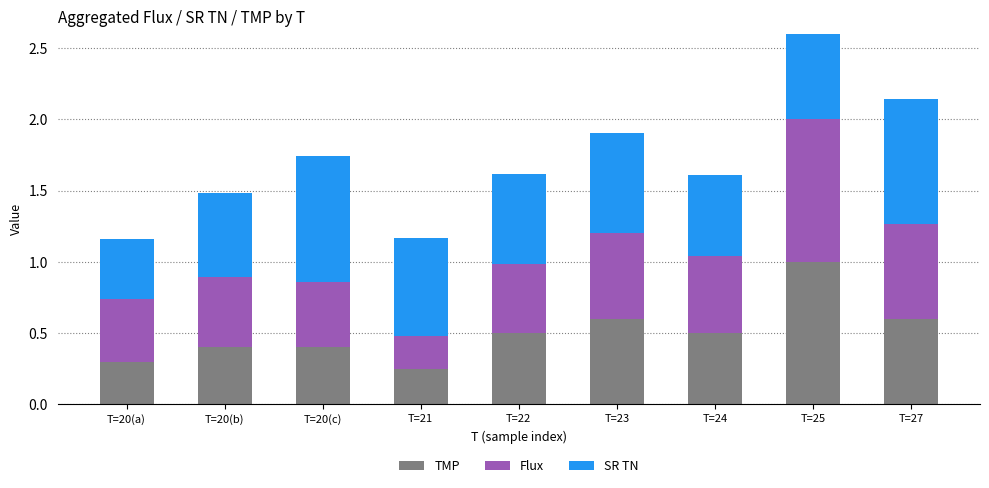

Where is TMP nearest to the value 0?

T=21